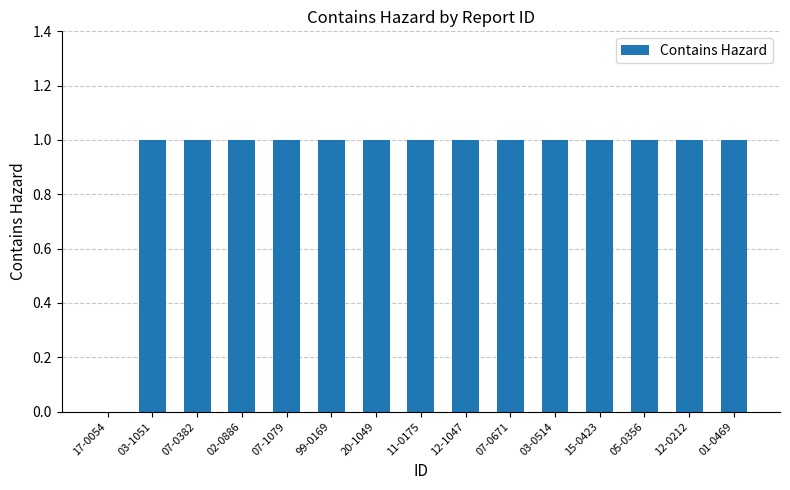

Reading left to right, list all the values displayed in this chart.

0	1	1	1	1	1	1	1	1	1	1	1	1	1	1